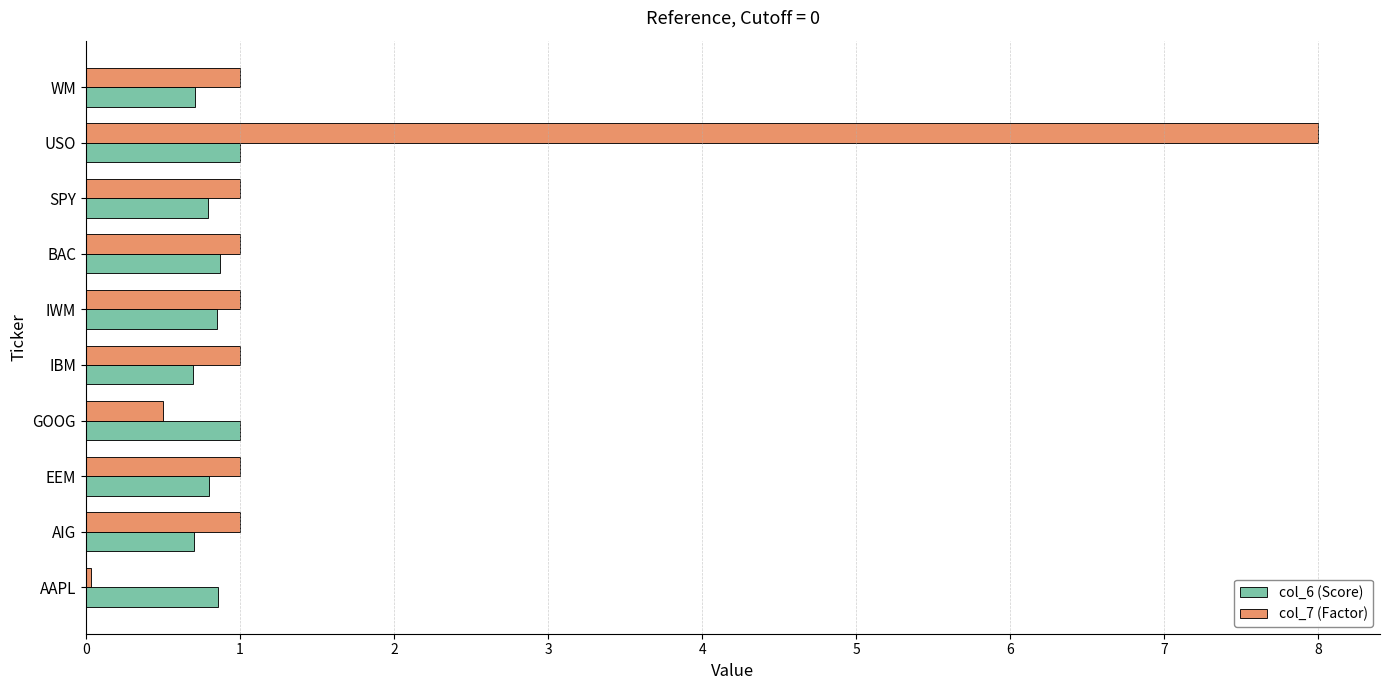

Count the number of data series in this chart.

2